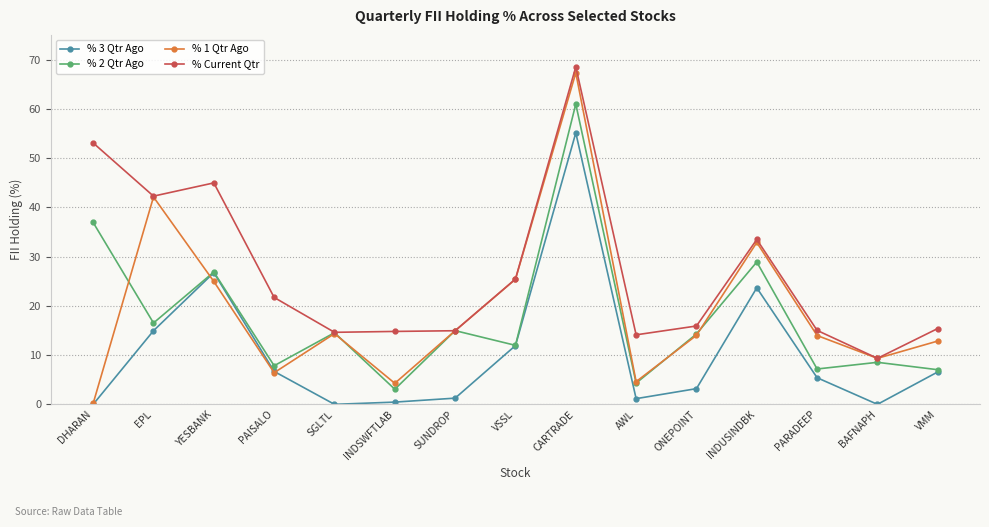

True or false: % 3 Qtr Ago and % Current Qtr intersect in this chart.

False